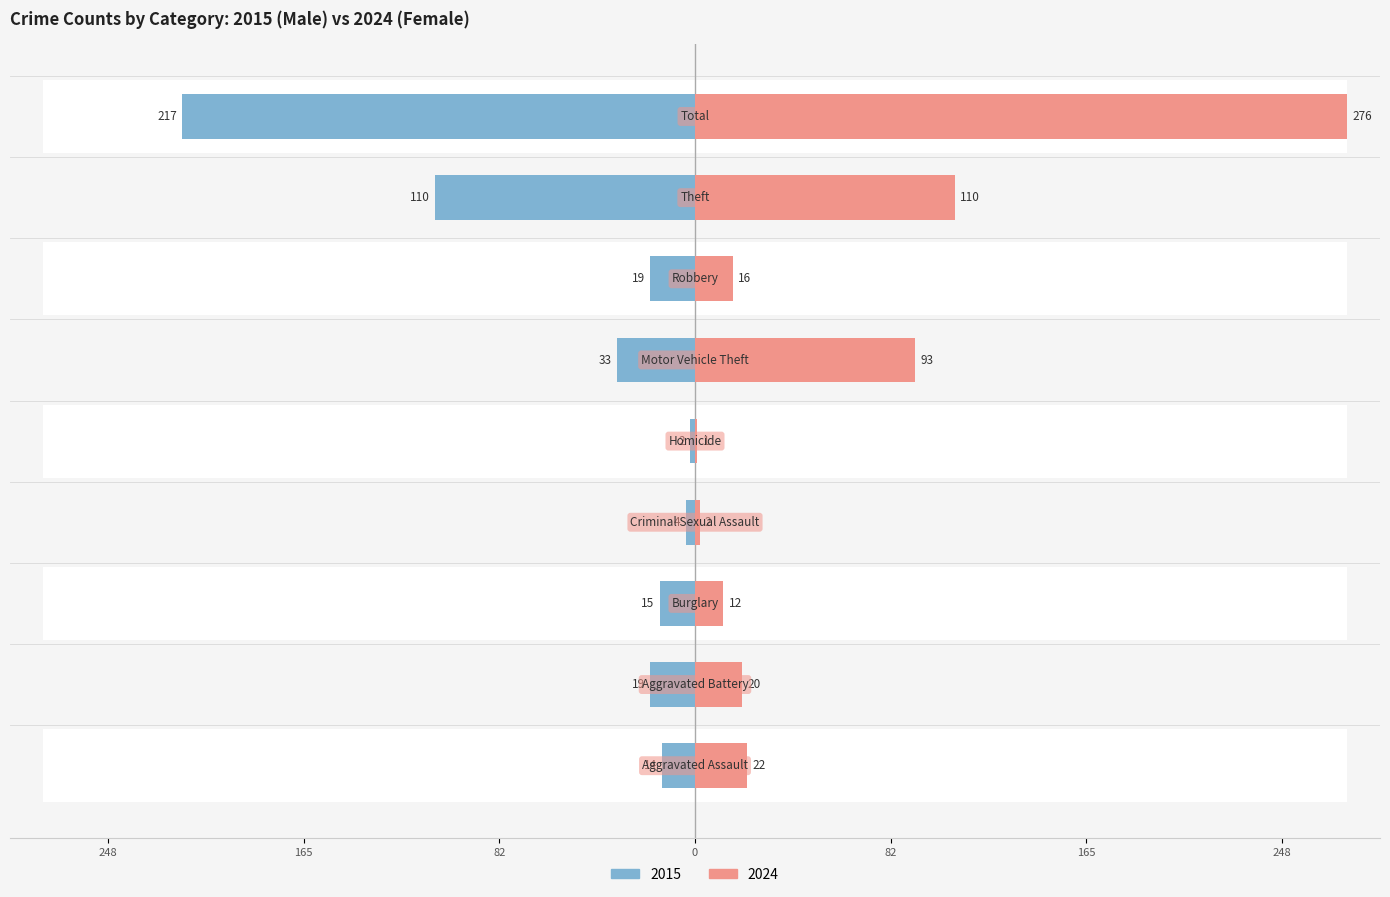

How many groups of bars are there?

9